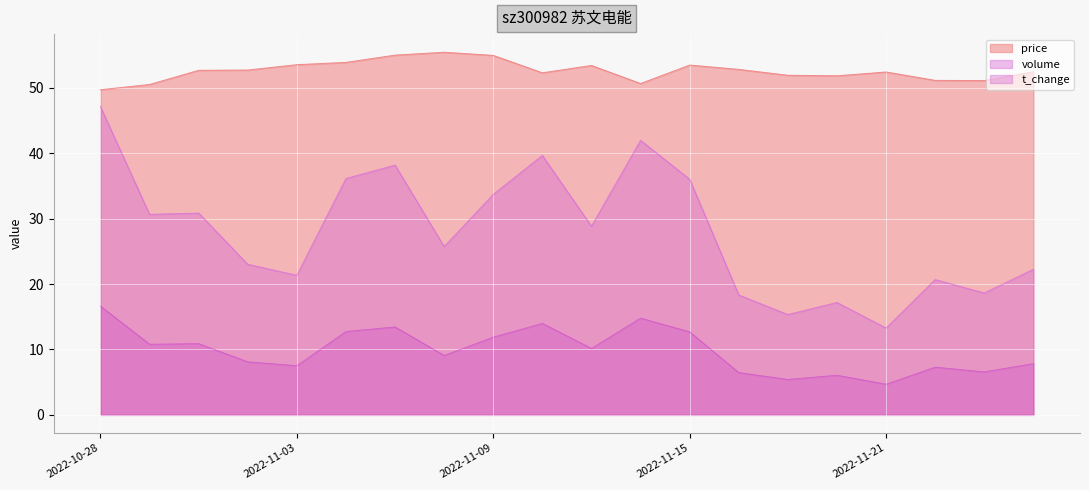

How many data points does each series have?

20